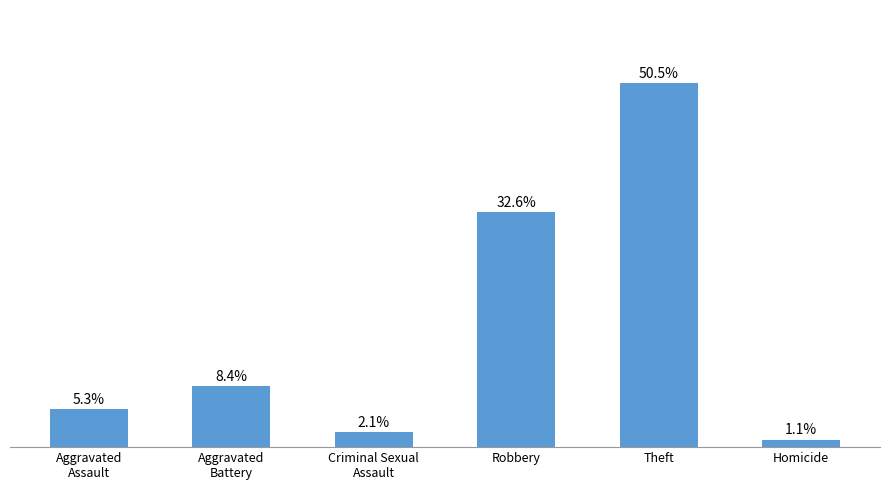

What is the label of the 6th bar from the left?

Homicide